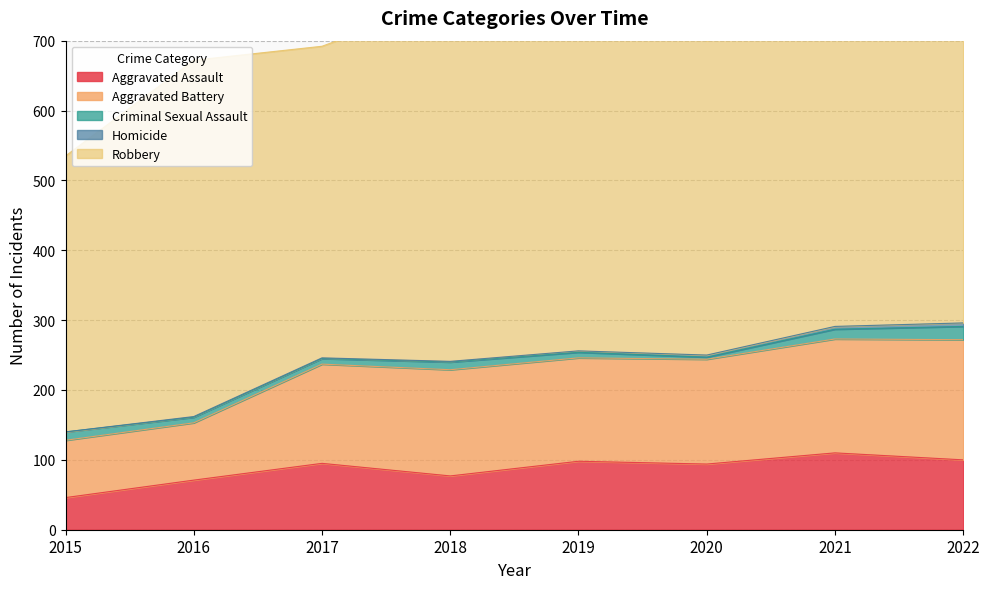

True or false: Robbery has a value of 310 at 2019.

False